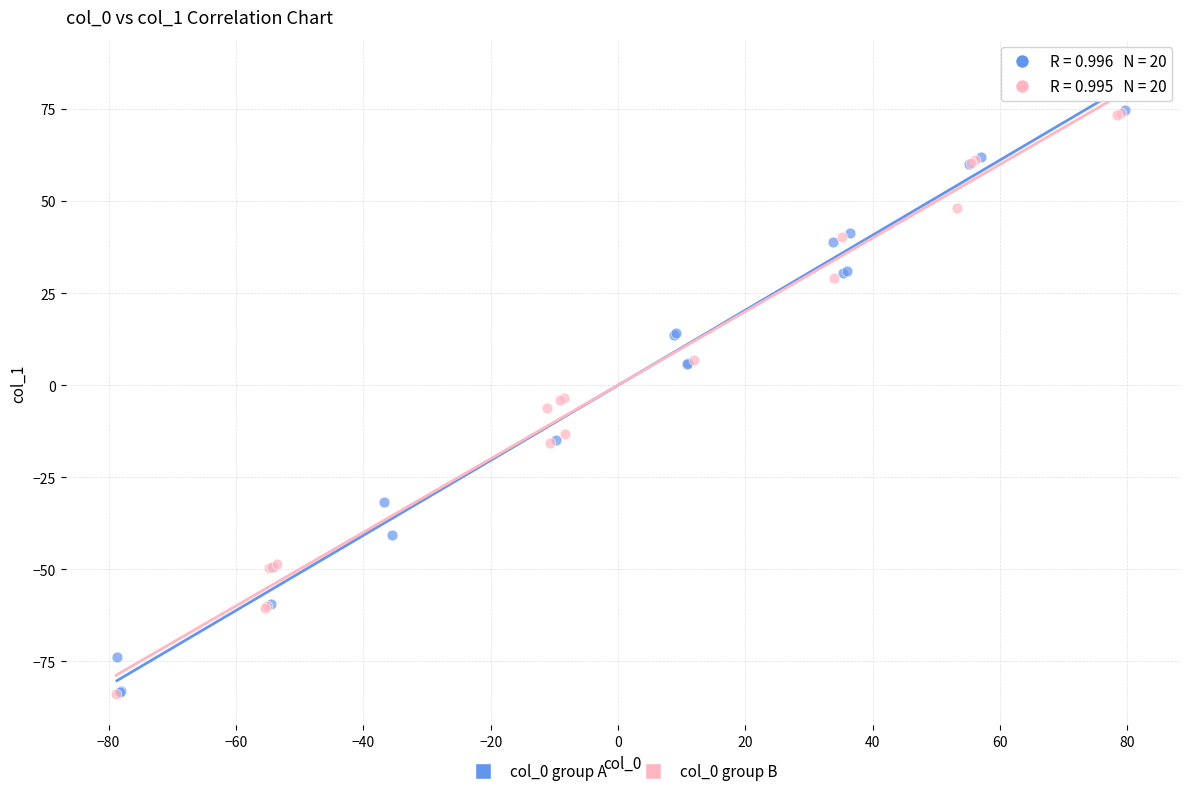

What are all the series names shown in the legend?

col_0 group A, col_0 group B